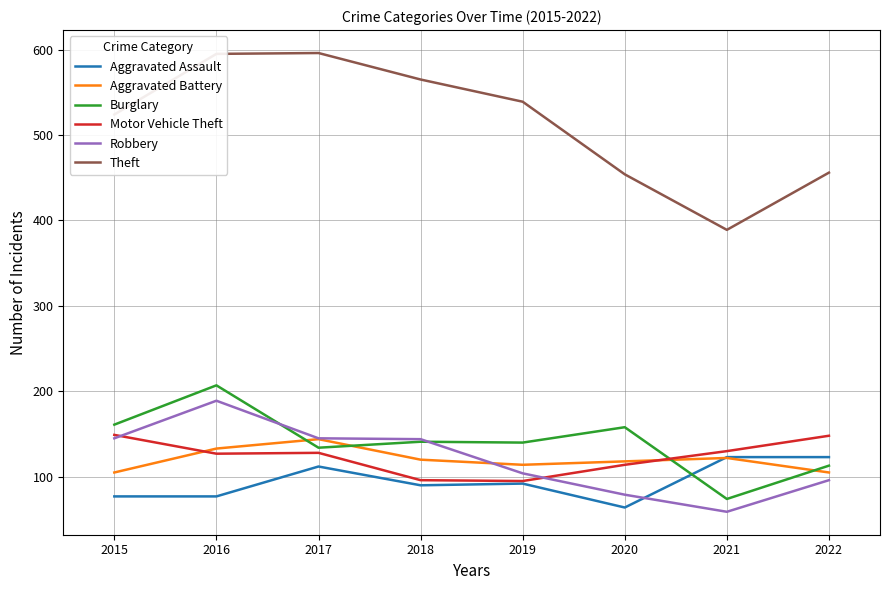

What is the sum of all Aggravated Battery values?

961